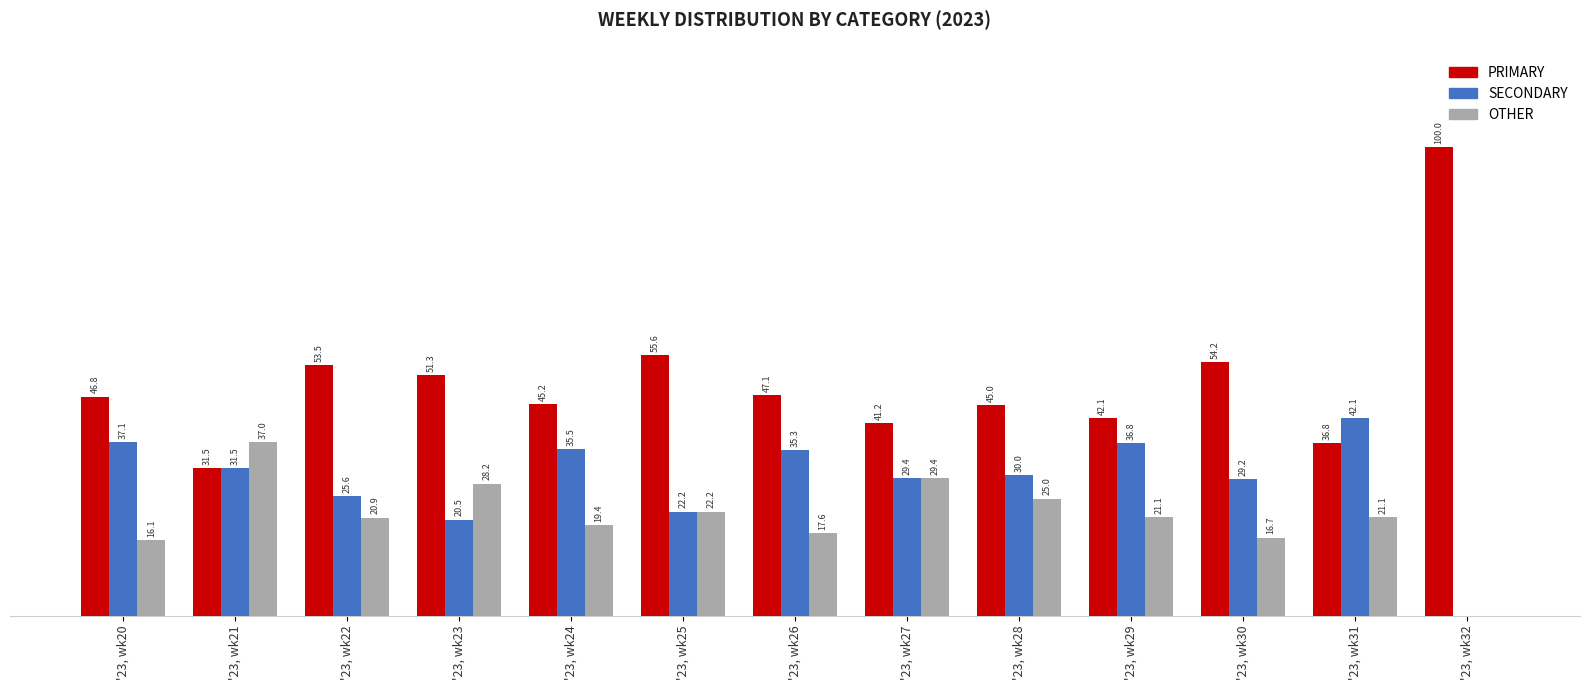

Which series has the largest total across all categories?

PRIMARY